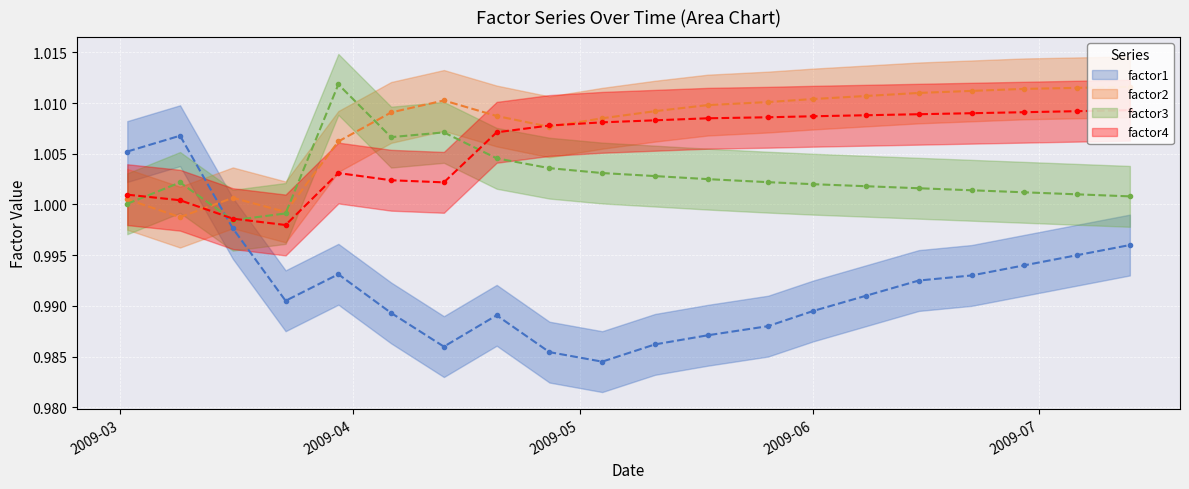

Between which two adjacent categories do factor4 and factor1 first intersect?

2009-03-09 and 2009-03-16